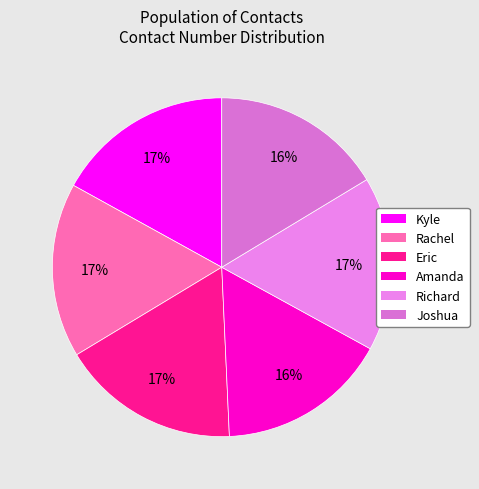

What is the total percentage of Eric and Kyle?

34.0%